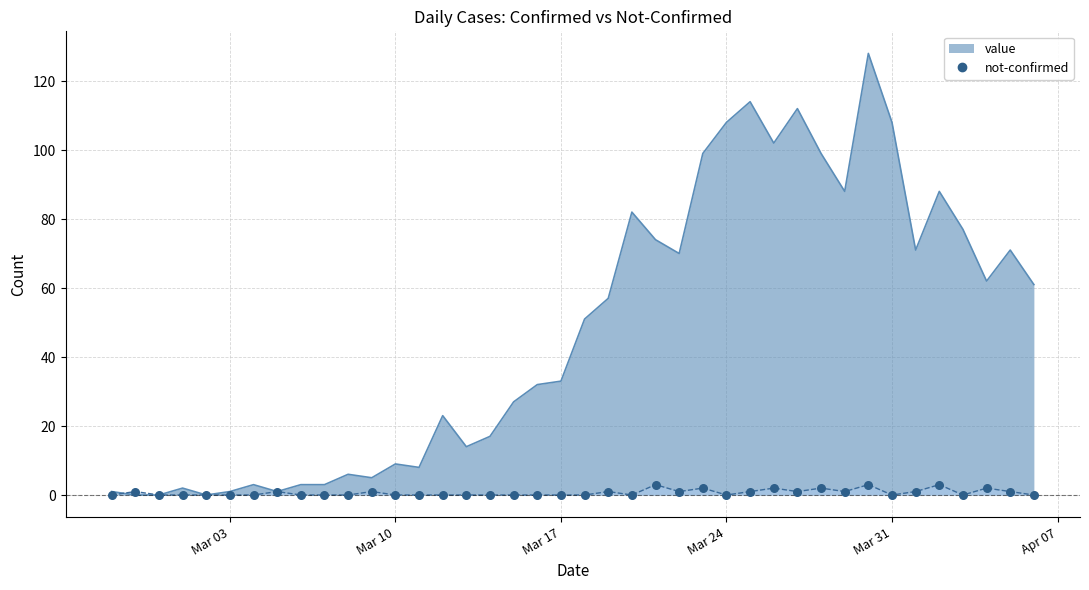

Which series has the widest spread of Y values?

value